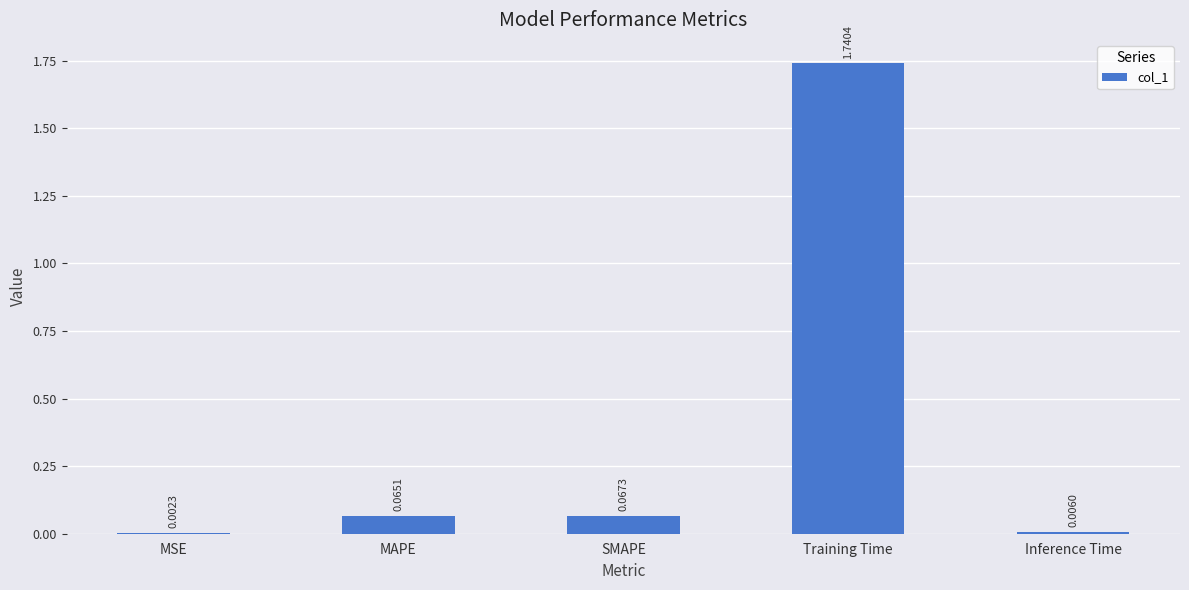

What is the sum of all values?

1.9